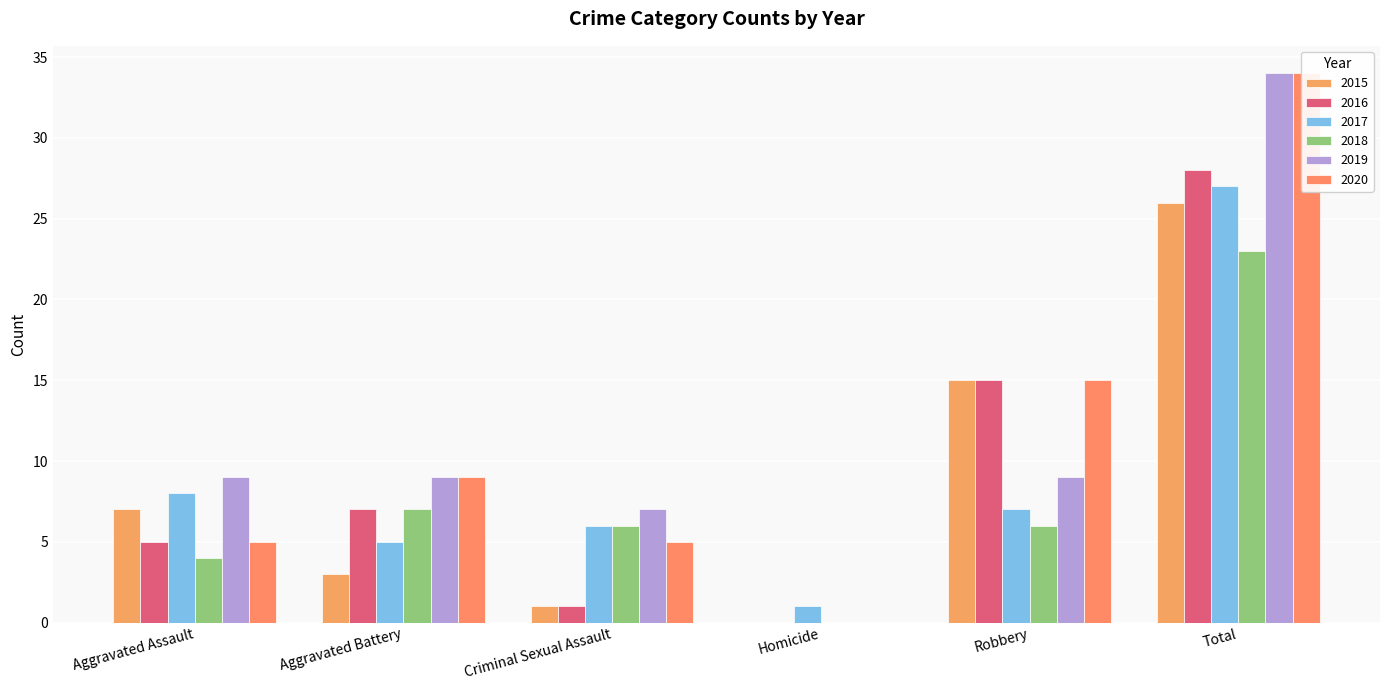

Which series has the widest spread of values?

2019